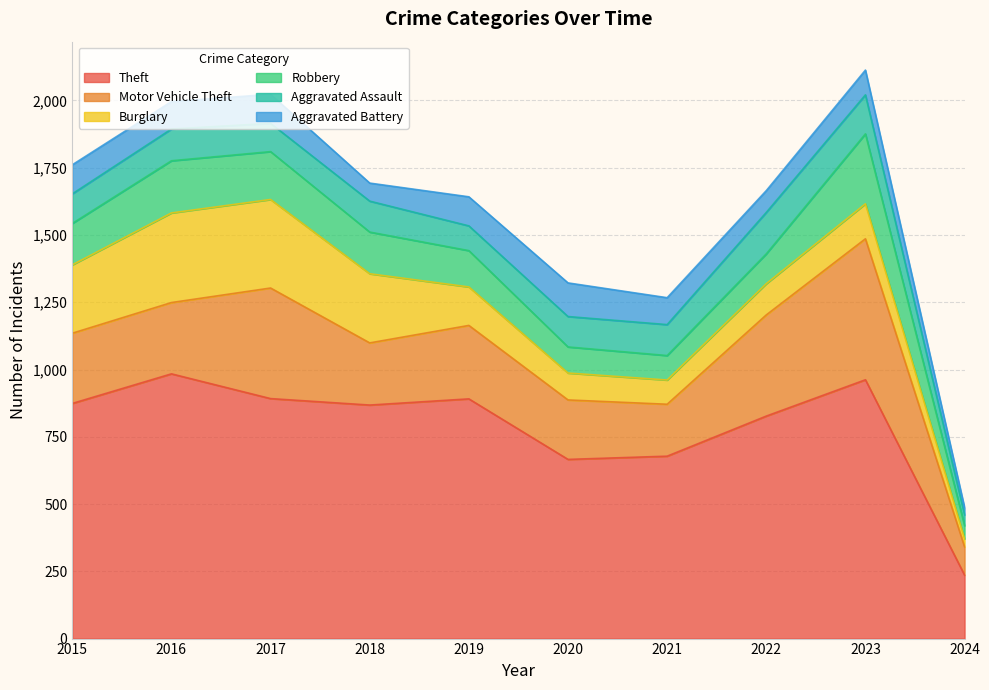

What is the value of the Theft point at the 1st from the left?

874